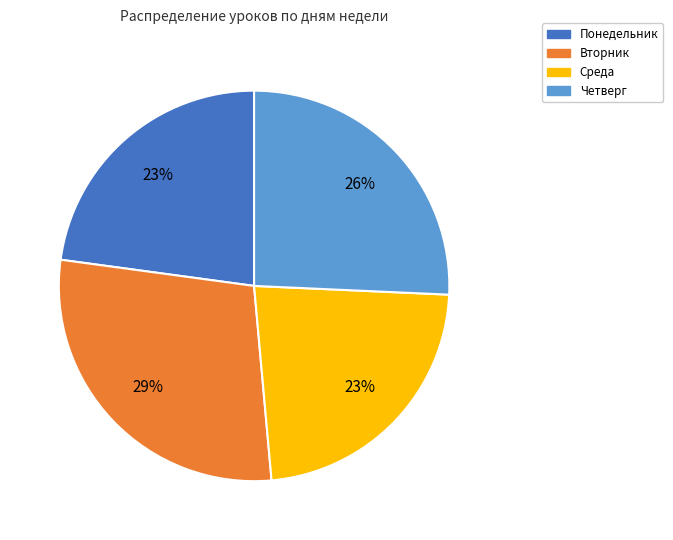

To the nearest percent, what portion does Среда represent?

23%